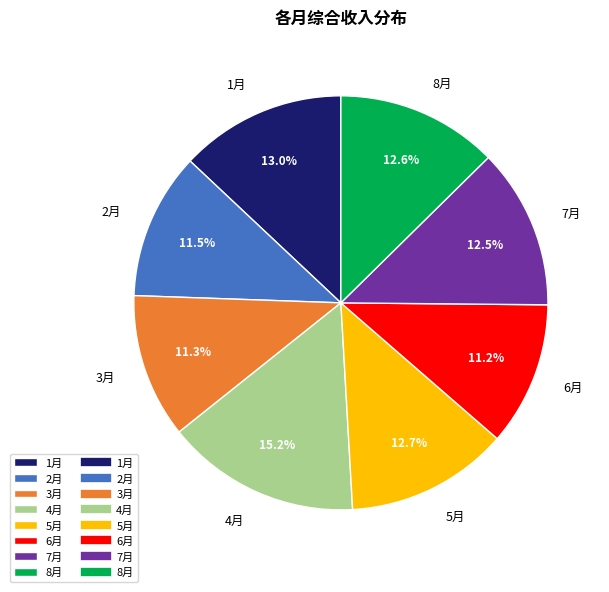

Combined, what portion of the pie is 5月 and 1月?

25.7%